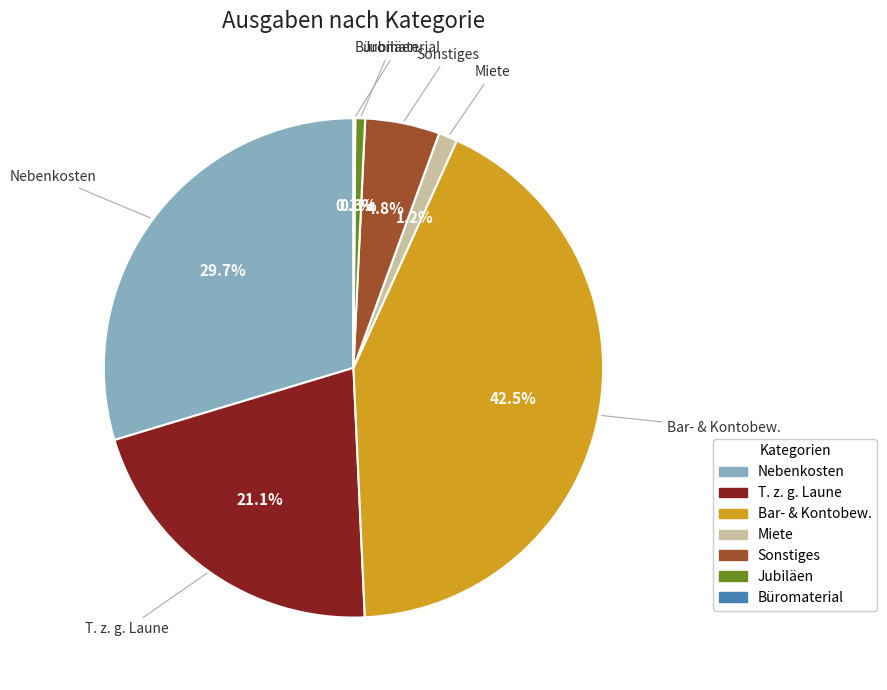

Which category has the biggest portion of the pie?

Bar- & Kontobew.